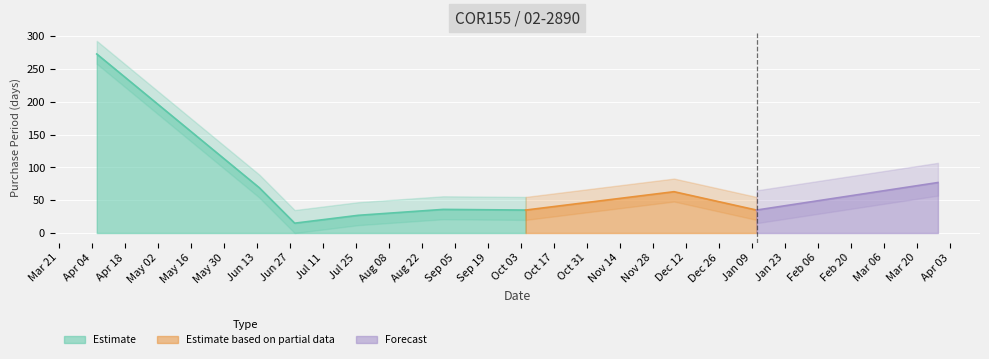

How many values are below 36?

4